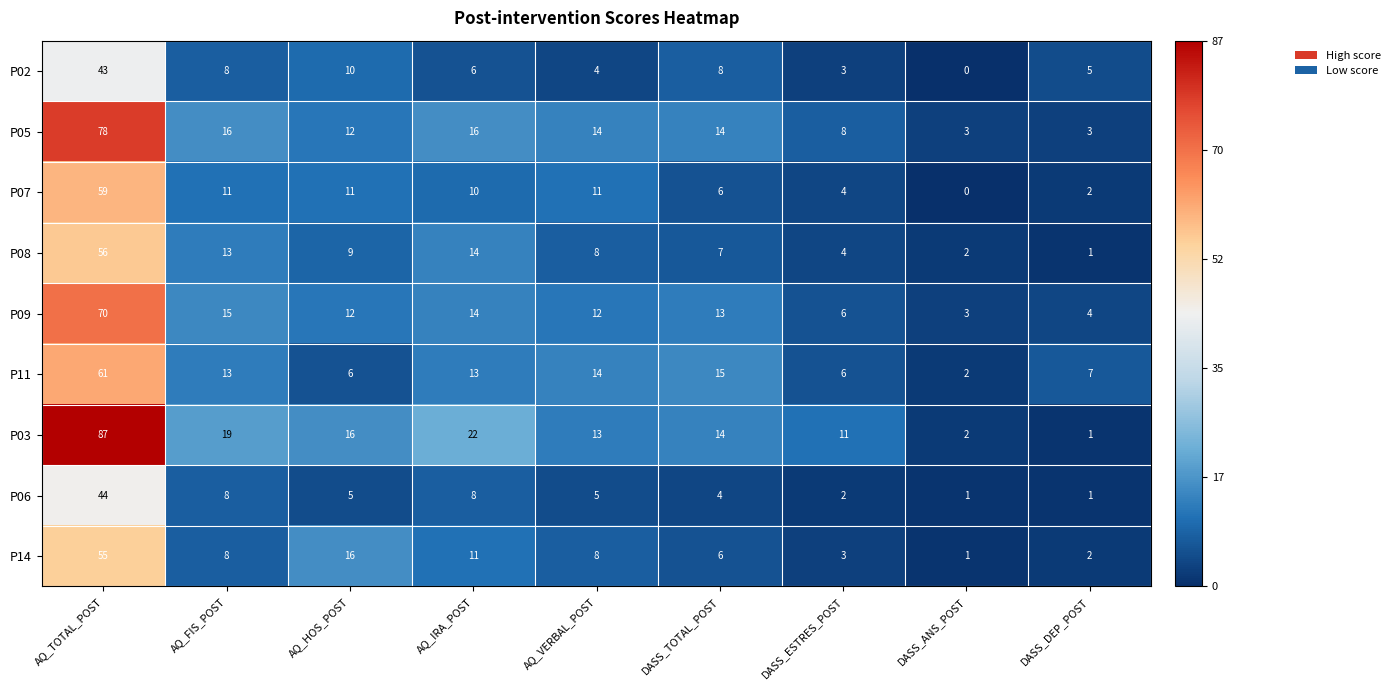

What is the average value of the P09 series?

17